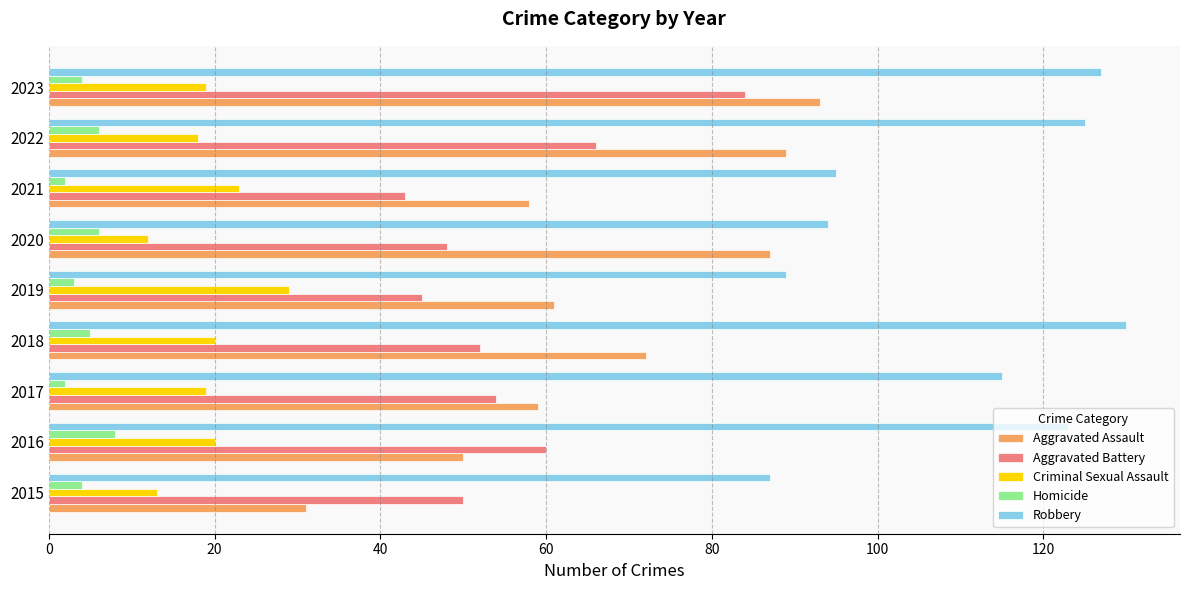

At how many categories does at least one series exceed 120?

4